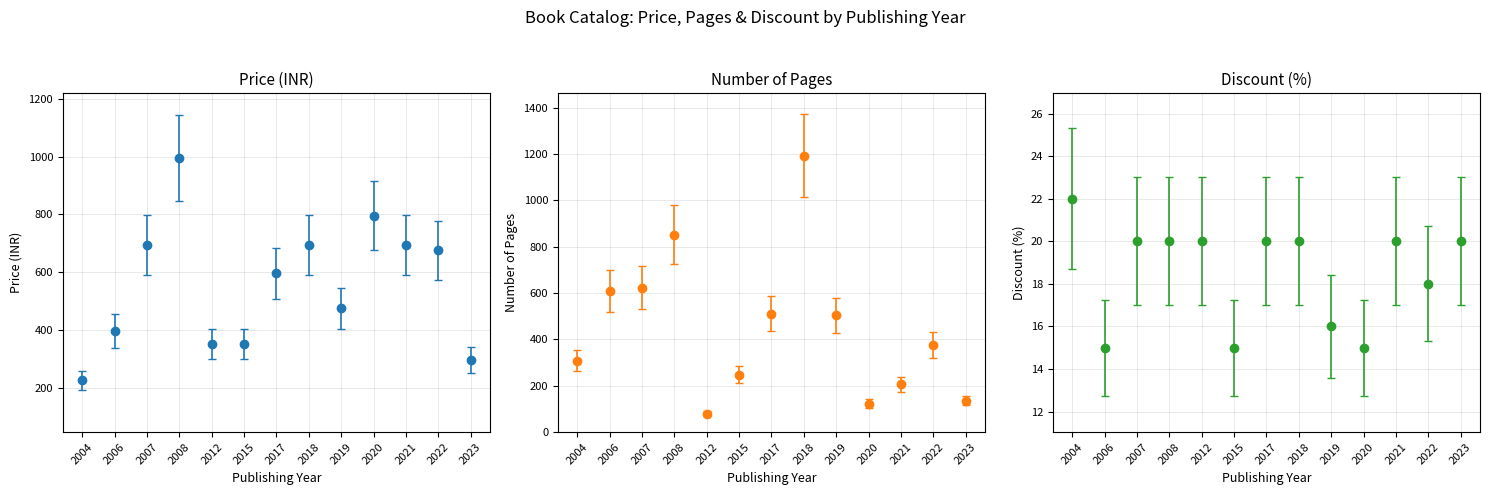

Is it true that price equals 350.0 at 2012?

True